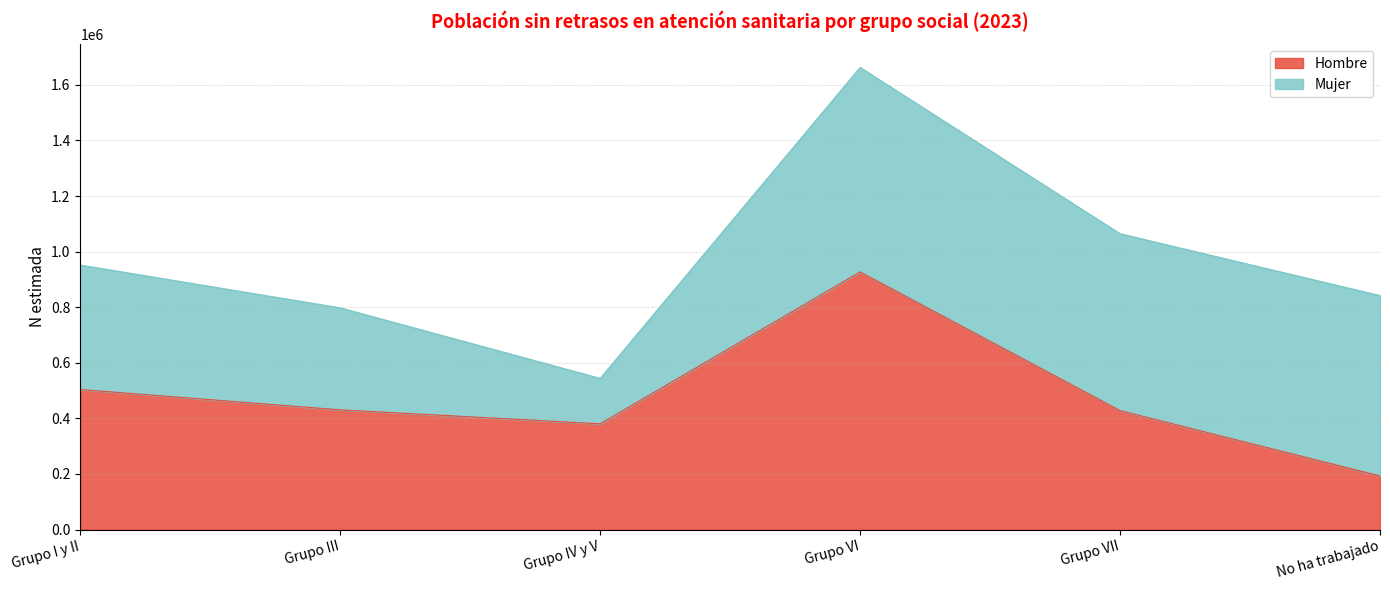

At which category is the sum across all series the highest?

Grupo VI